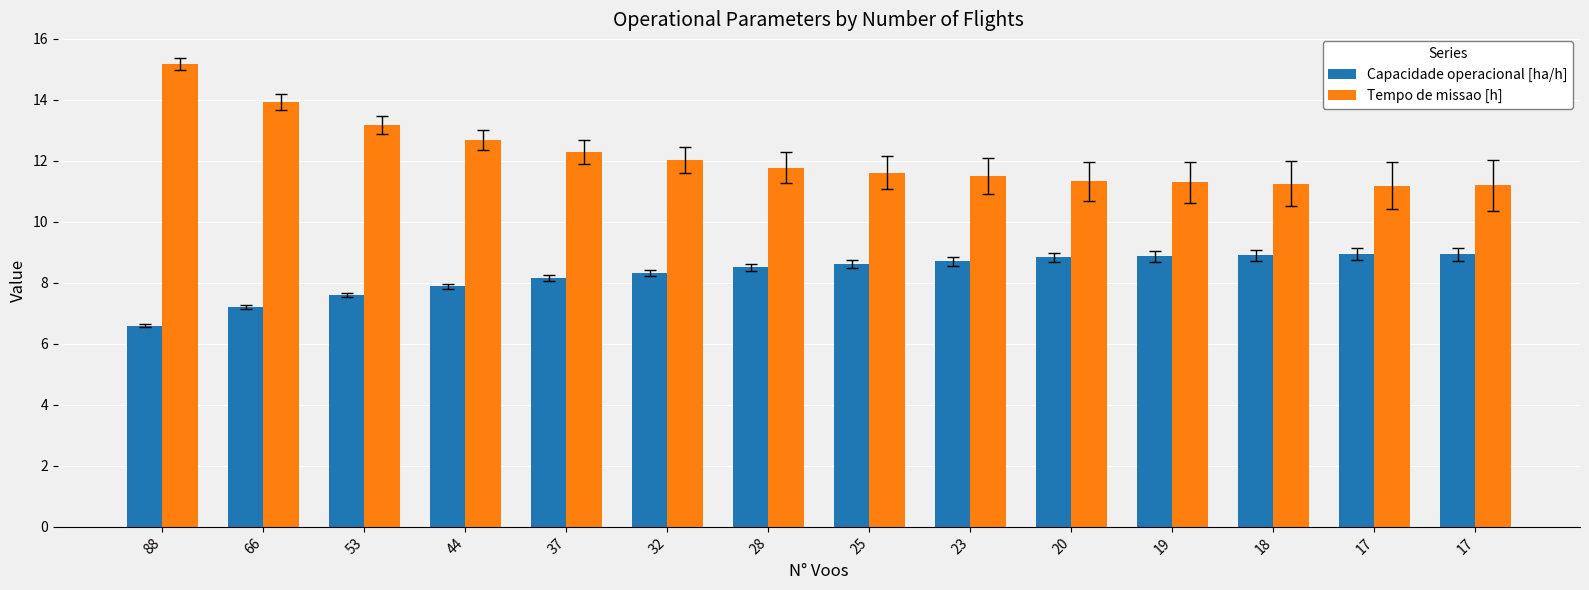

Count the number of data series in this chart.

2